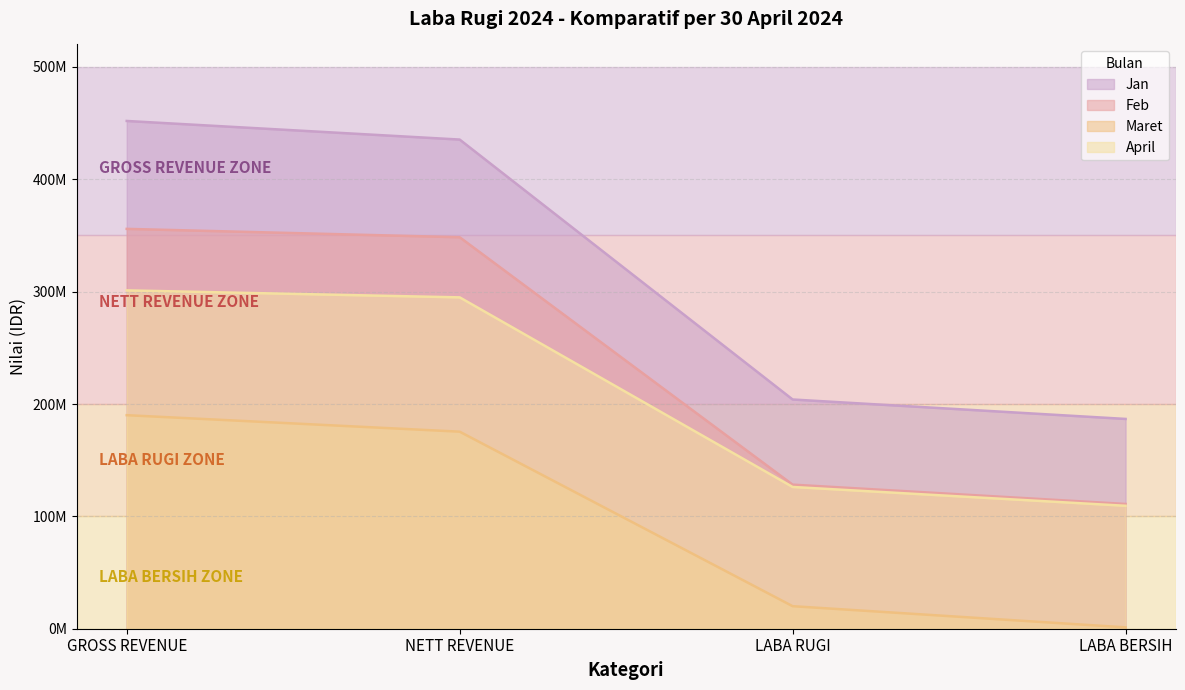

The Maret series shows 328587766 at GROSS REVENUE. True or false?

False